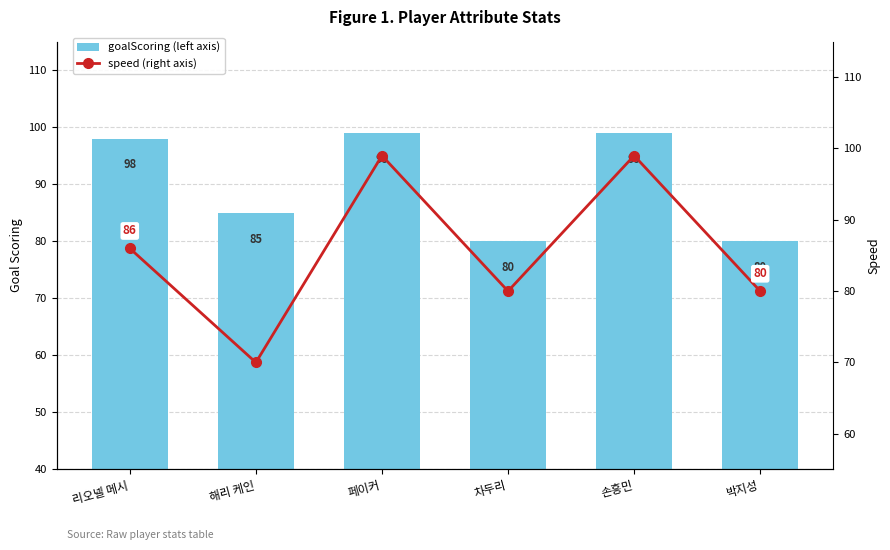

Is it true that goalScoring equals 47 at 리오넬 메시?

False